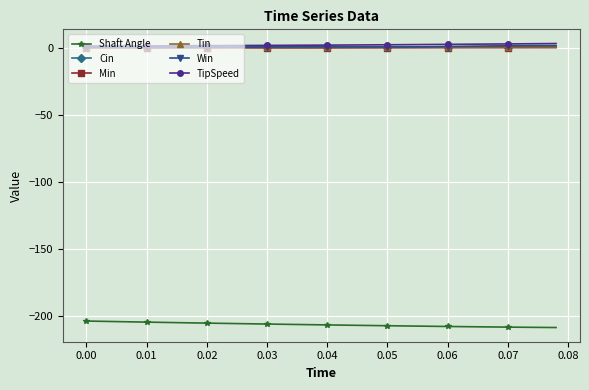

Which series has the widest spread of values?

Shaft Angle